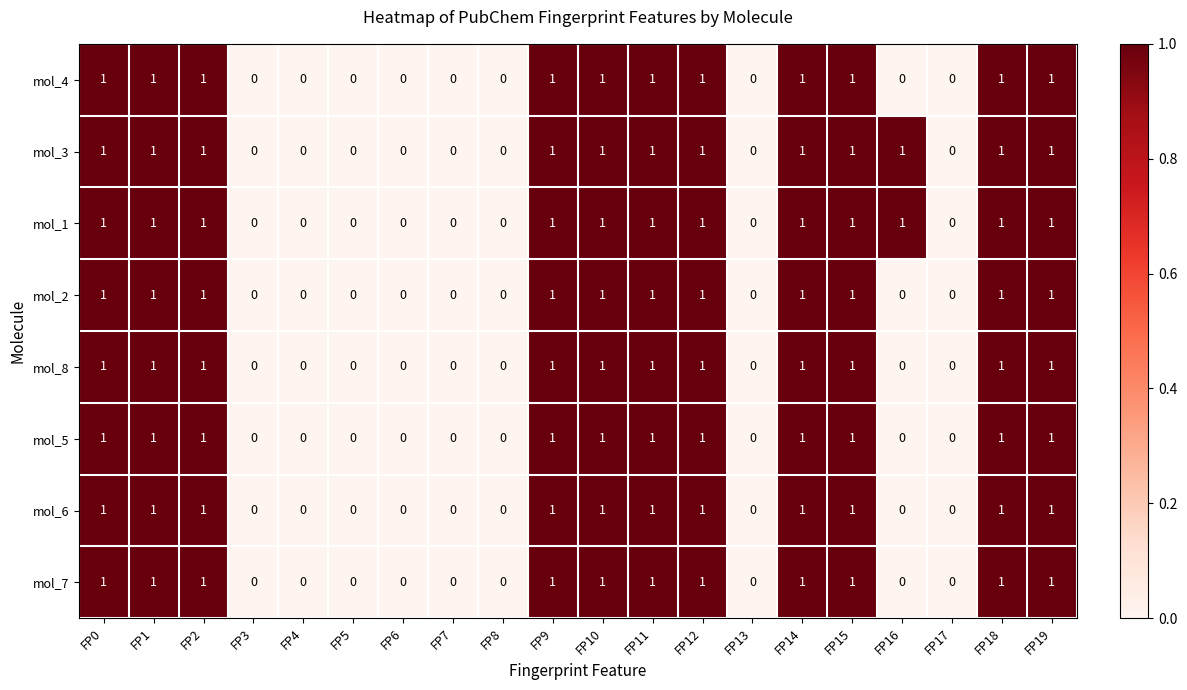

What is the sum of all mol_1 values?

12